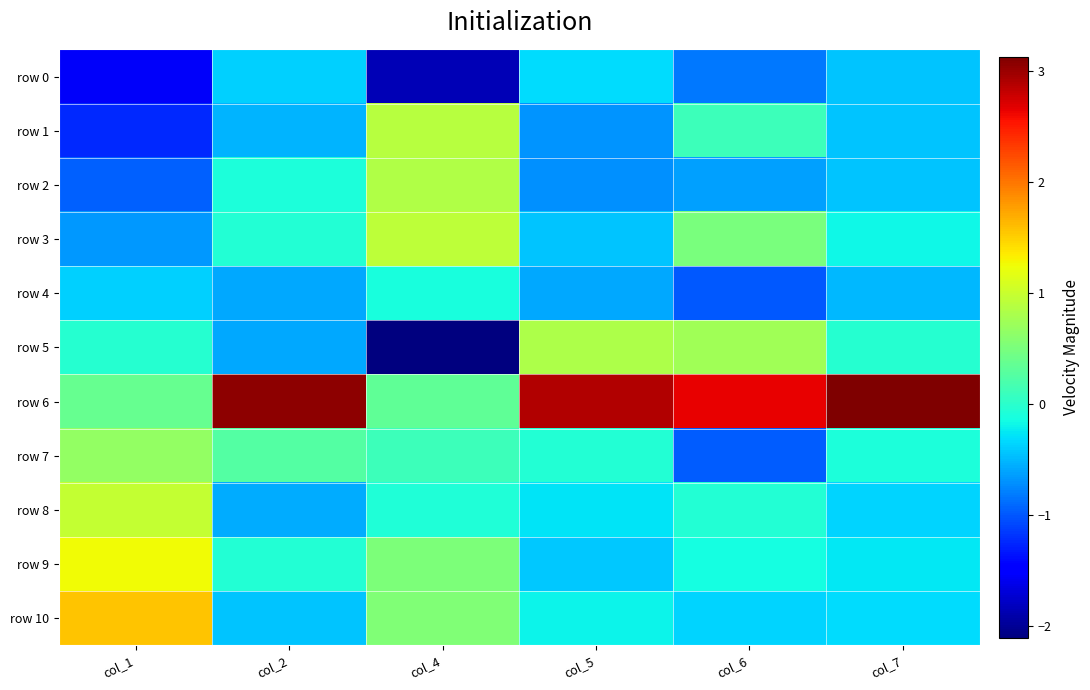

Reading left to right, list all the values displayed in this chart.

row 0: col_1=-1.6	col_2=-0.4	col_4=-1.9	col_5=-0.3	col_6=-0.8	col_7=-0.5
row 1: col_1=-1.2	col_2=-0.5	col_4=0.9	col_5=-0.7	col_6=0.1	col_7=-0.5
row 2: col_1=-1.0	col_2=-0.1	col_4=0.8	col_5=-0.7	col_6=-0.6	col_7=-0.5
row 3: col_1=-0.7	col_2=-0.1	col_4=0.9	col_5=-0.5	col_6=0.5	col_7=-0.2
row 4: col_1=-0.4	col_2=-0.6	col_4=-0.1	col_5=-0.6	col_6=-1.0	col_7=-0.5
row 5: col_1=-0.0	col_2=-0.6	col_4=-2.1	col_5=0.8	col_6=0.7	col_7=-0.0
row 6: col_1=0.4	col_2=3.0	col_4=0.3	col_5=2.9	col_6=2.7	col_7=3.1
row 7: col_1=0.7	col_2=0.3	col_4=0.1	col_5=-0.0	col_6=-1.0	col_7=-0.1
row 8: col_1=1.0	col_2=-0.6	col_4=-0.1	col_5=-0.3	col_6=-0.1	col_7=-0.4
row 9: col_1=1.3	col_2=-0.1	col_4=0.5	col_5=-0.4	col_6=-0.1	col_7=-0.3
row 10: col_1=1.6	col_2=-0.4	col_4=0.5	col_5=-0.2	col_6=-0.4	col_7=-0.3